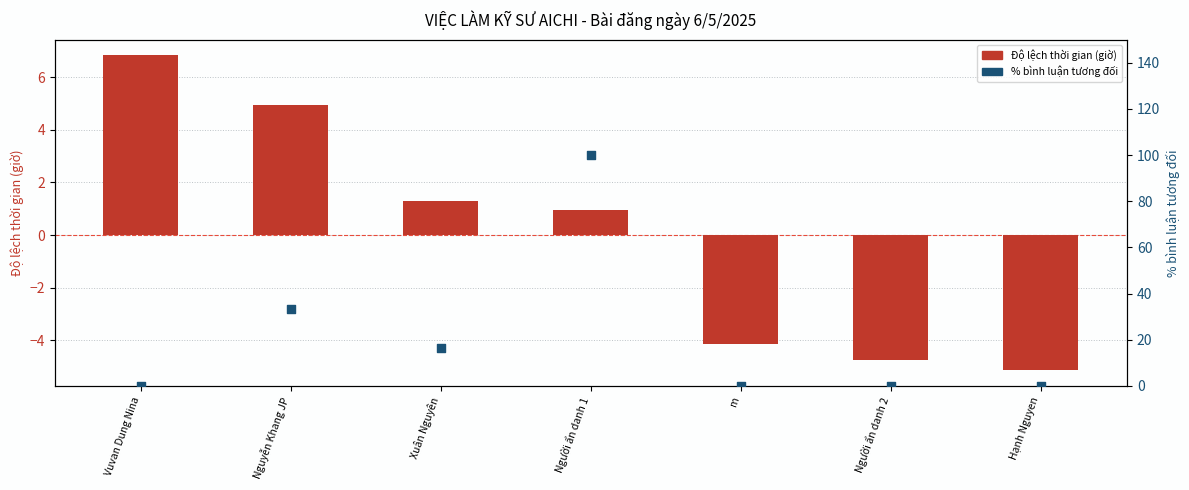

At how many categories does at least one series exceed 76?

1